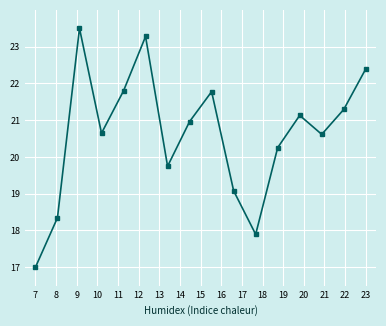

How many lines are shown in the chart?

1